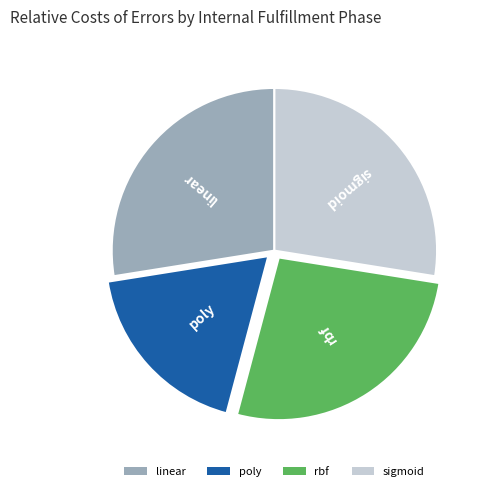

Is the sum of linear and rbf greater than half?

Yes